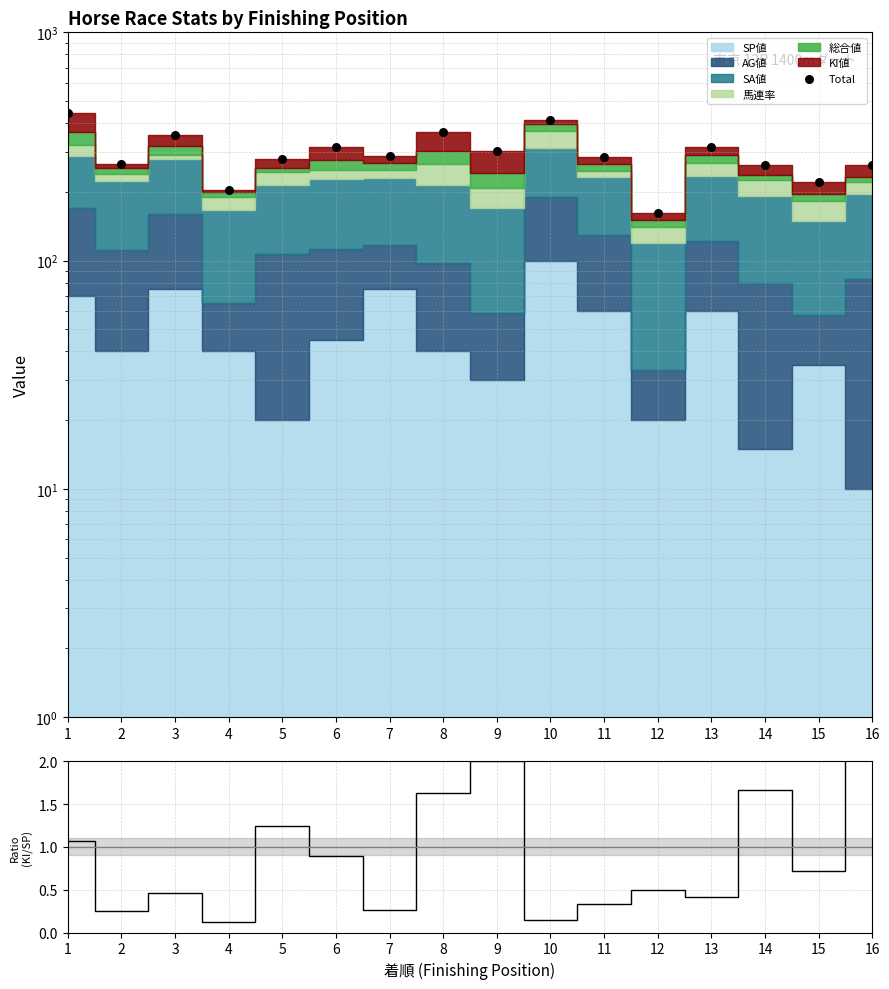

Which series contains the lowest Y value?

KI値/SP値